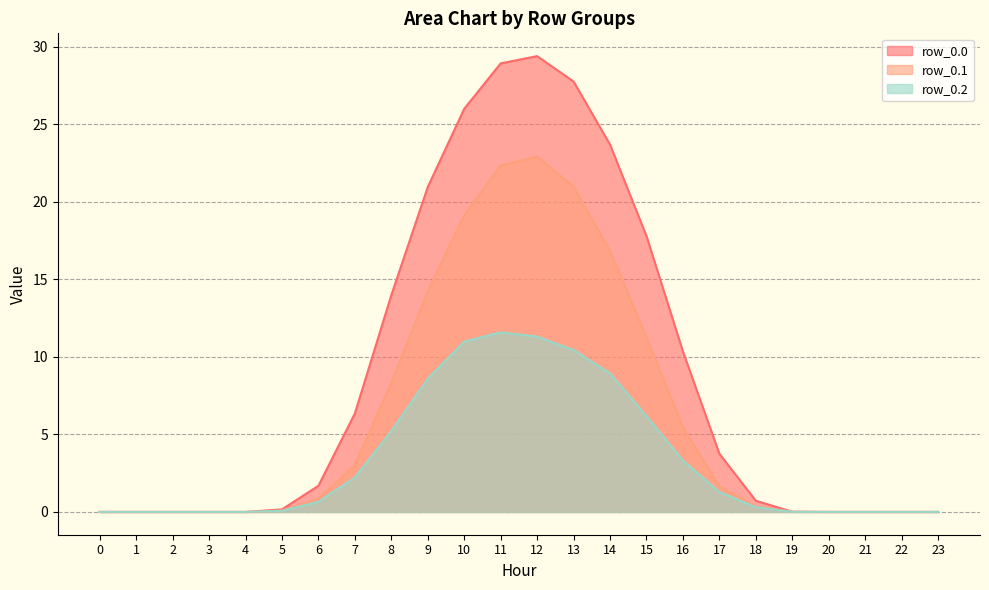

How many lines are shown in the chart?

3